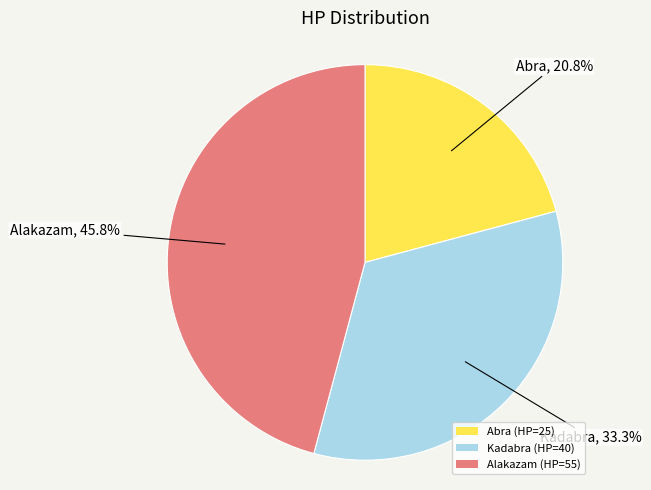

Count the number of slices in the pie.

3